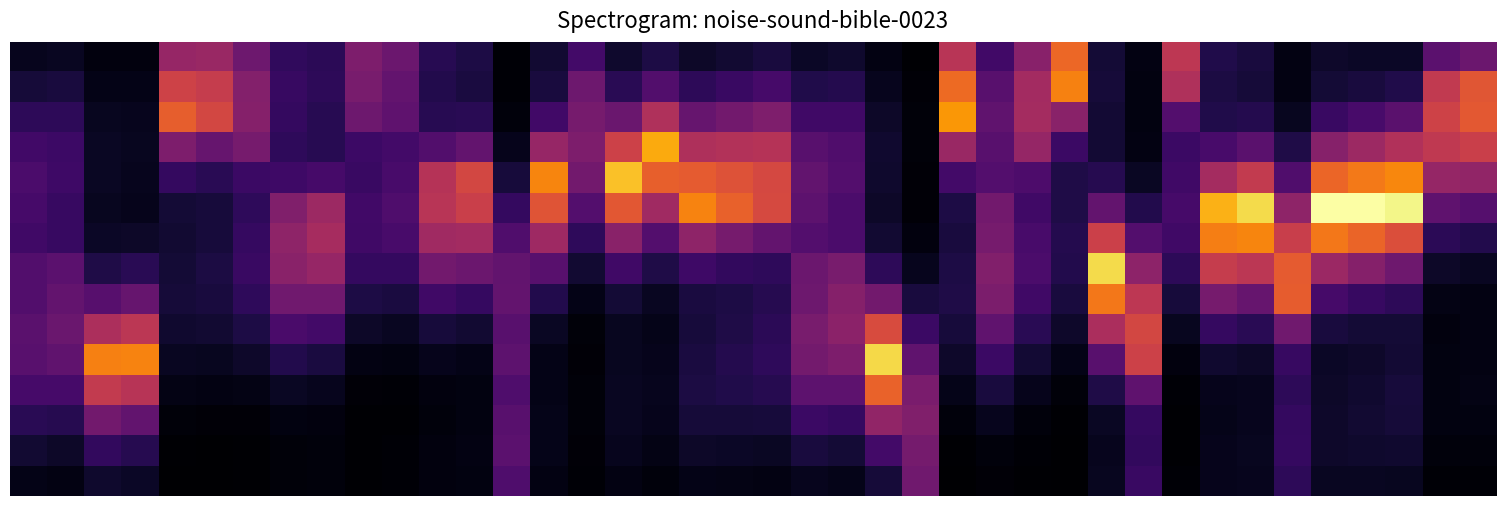

Which category has the highest value across all series?

35